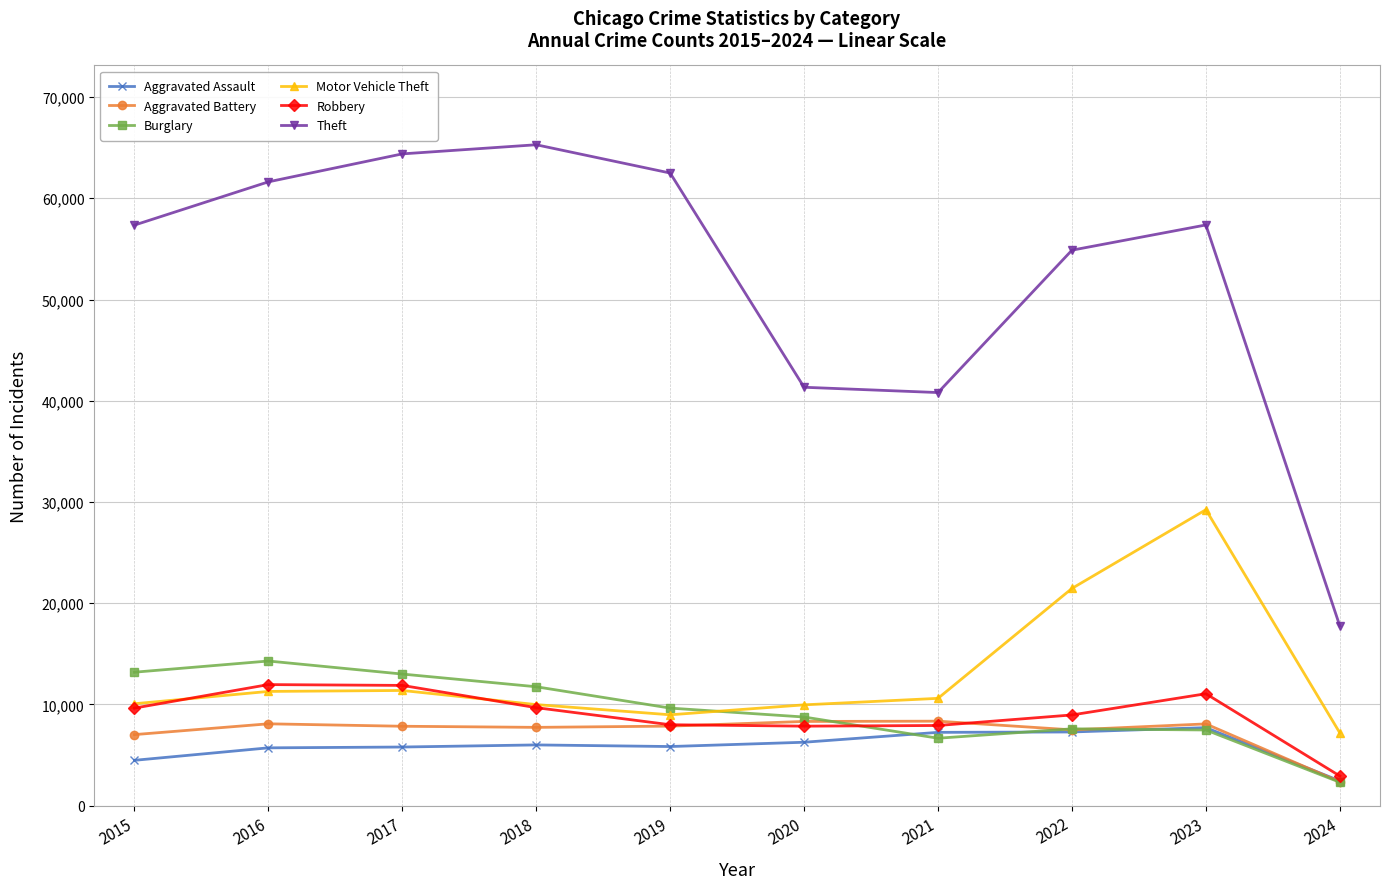

Is the value of Theft at 2021 greater than the value of Robbery at 2021?

Yes